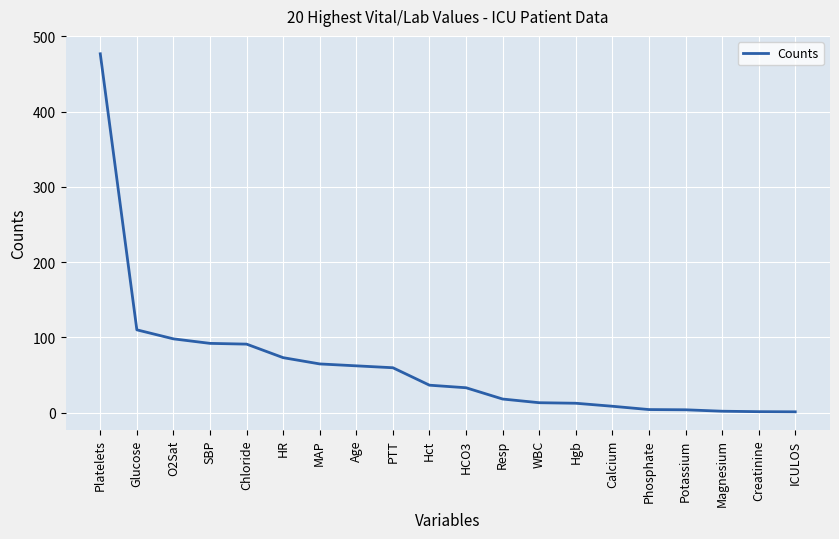

What position from the right is Hct?

11